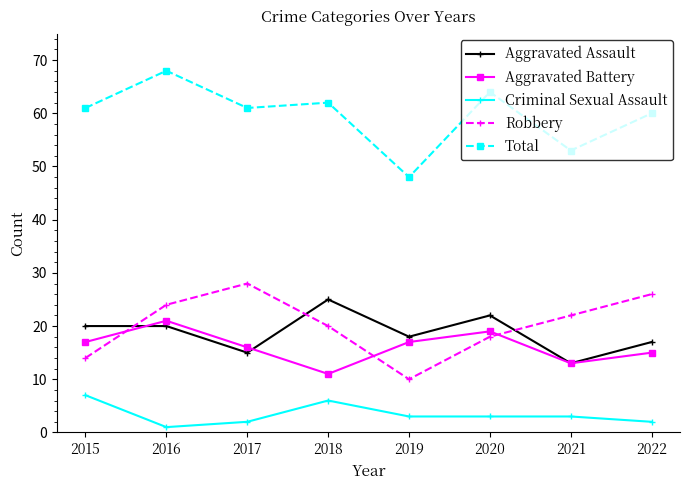

Which series has the largest total across all categories?

Total